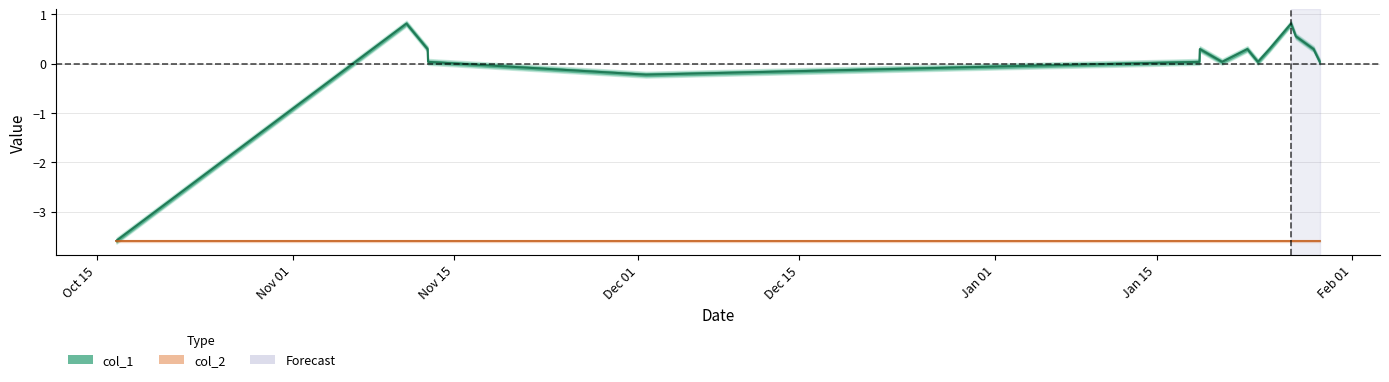

Rank the categories by value from lowest to highest.

1445014681, 1448986394, 1447351987, 1453137219, 1453307620, 1453576419, 1454040804, 1447348391, 1453140808, 1453497214, 1453662859, 1453993998, 1453860811, 1447189987, 1453824788